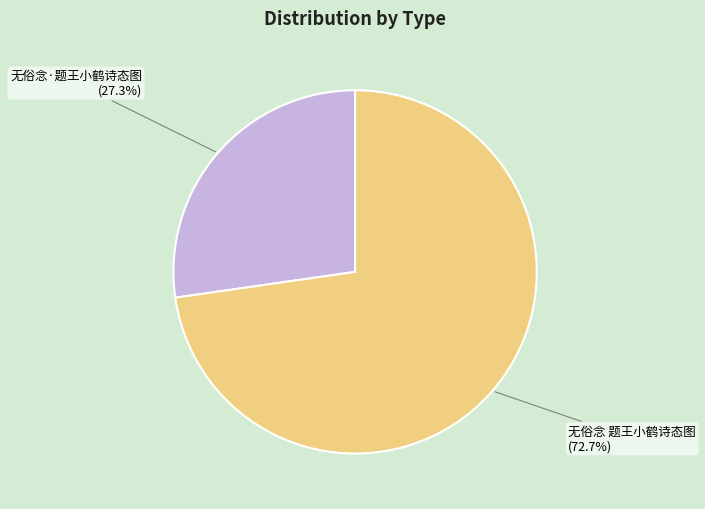

Which slice is the smallest?

无俗念·题王小鹤诗态图